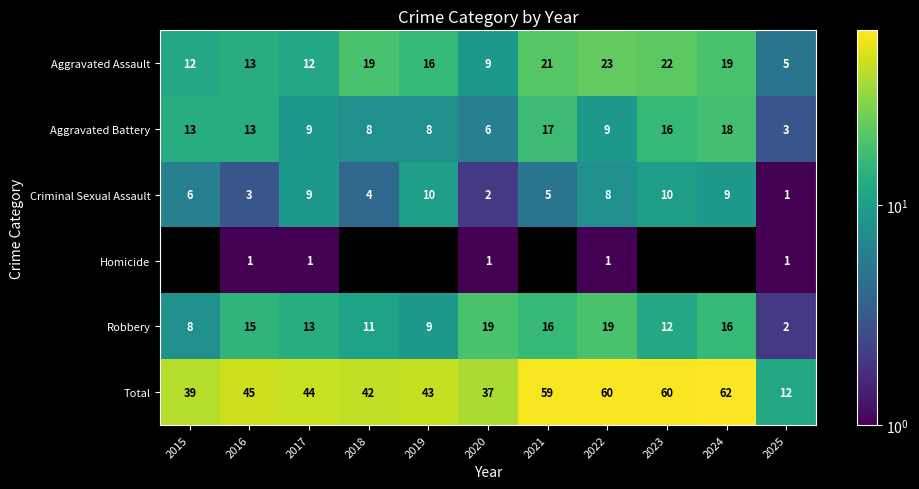

Where is Aggravated Assault nearest to the value 14?

2016